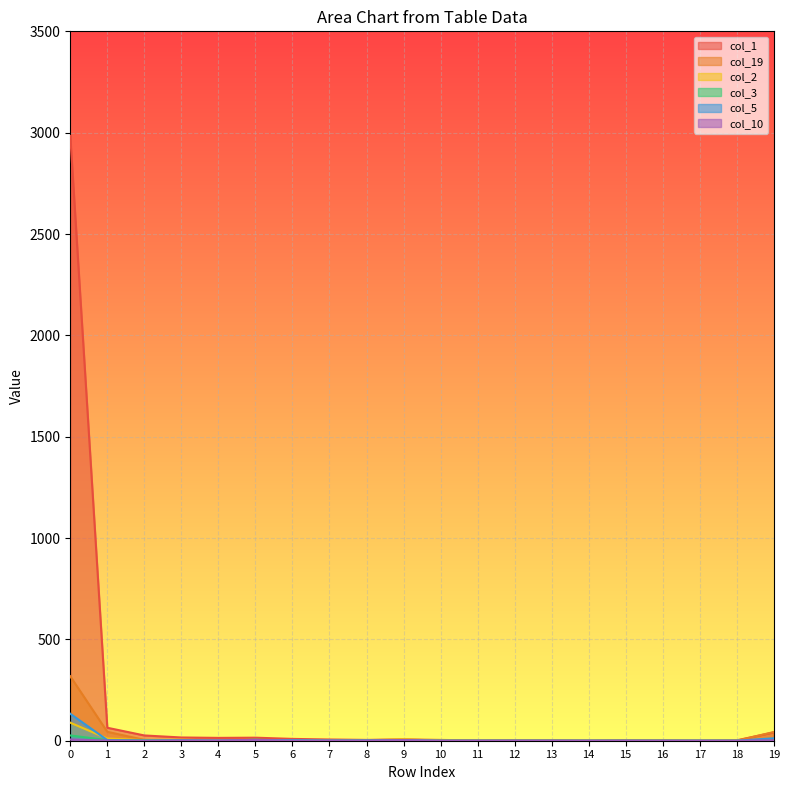

How many positive values does the col_2 series have?

10